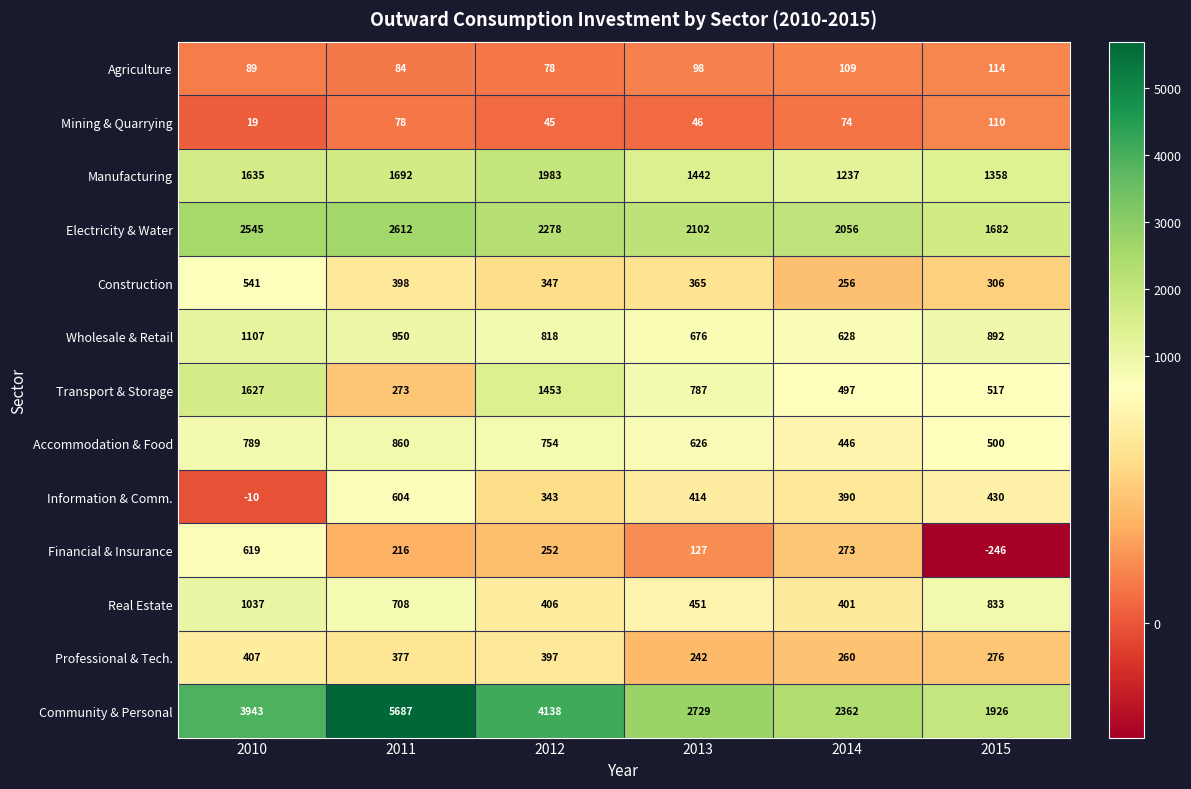

What is the total value across all series at 2013?

10105